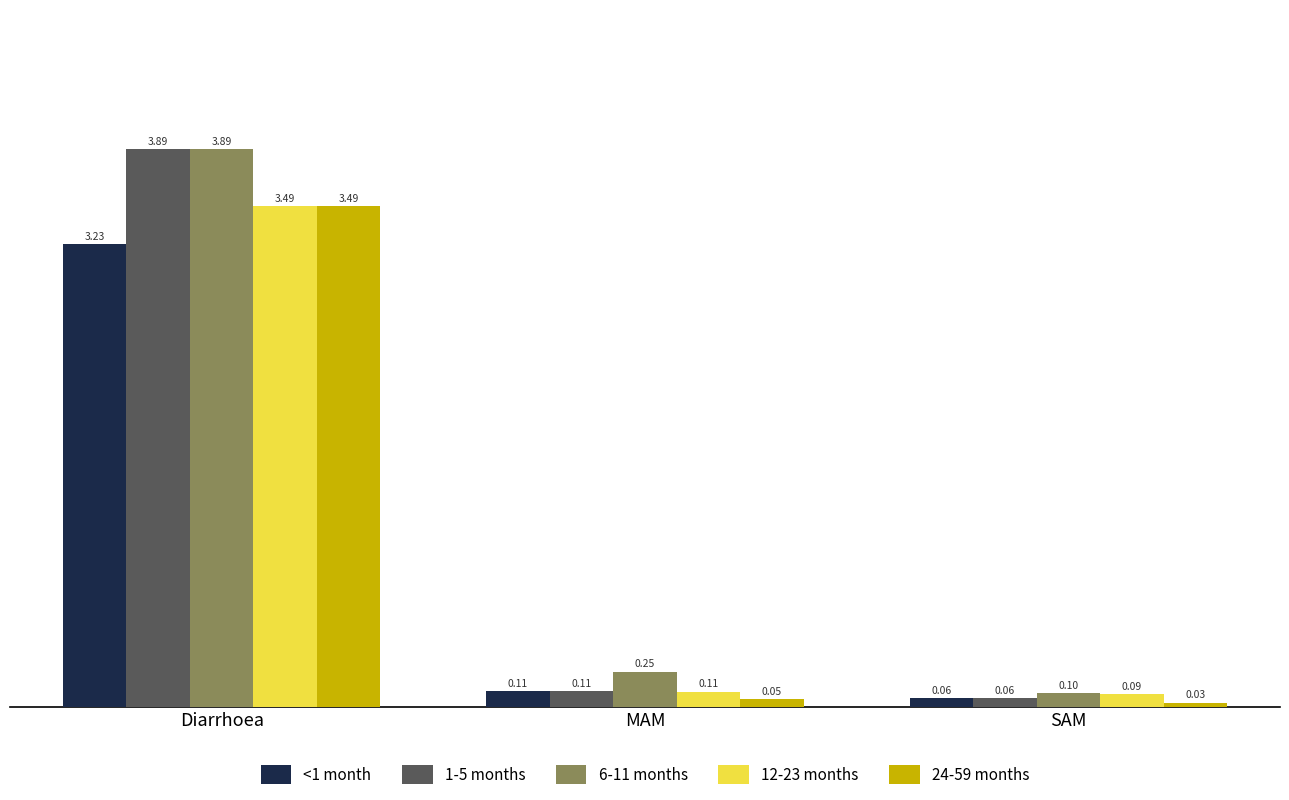

At which label is 6-11 months closest to 1?

MAM